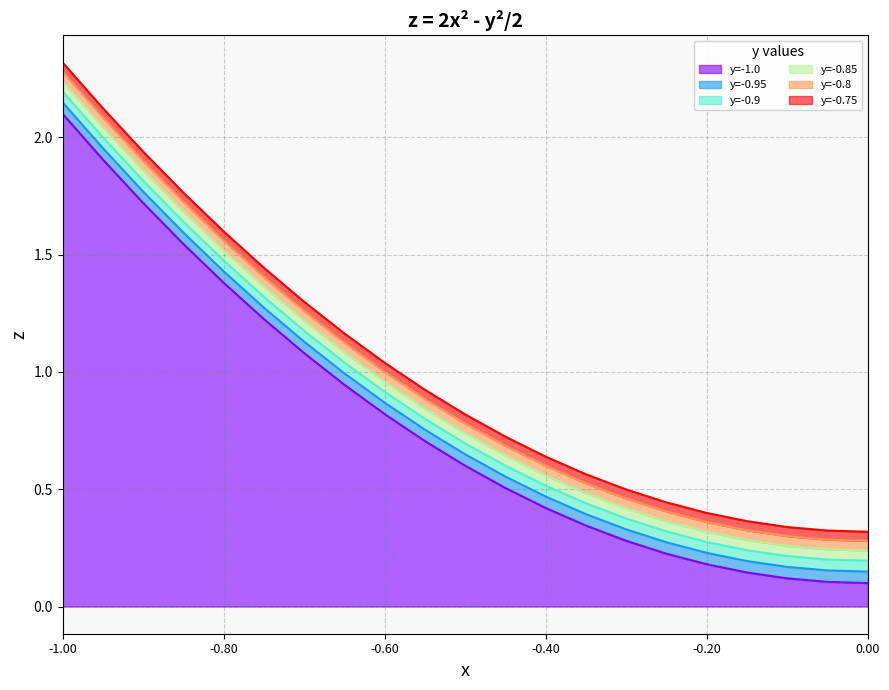

What is the maximum value for y=-1.0?

2.1